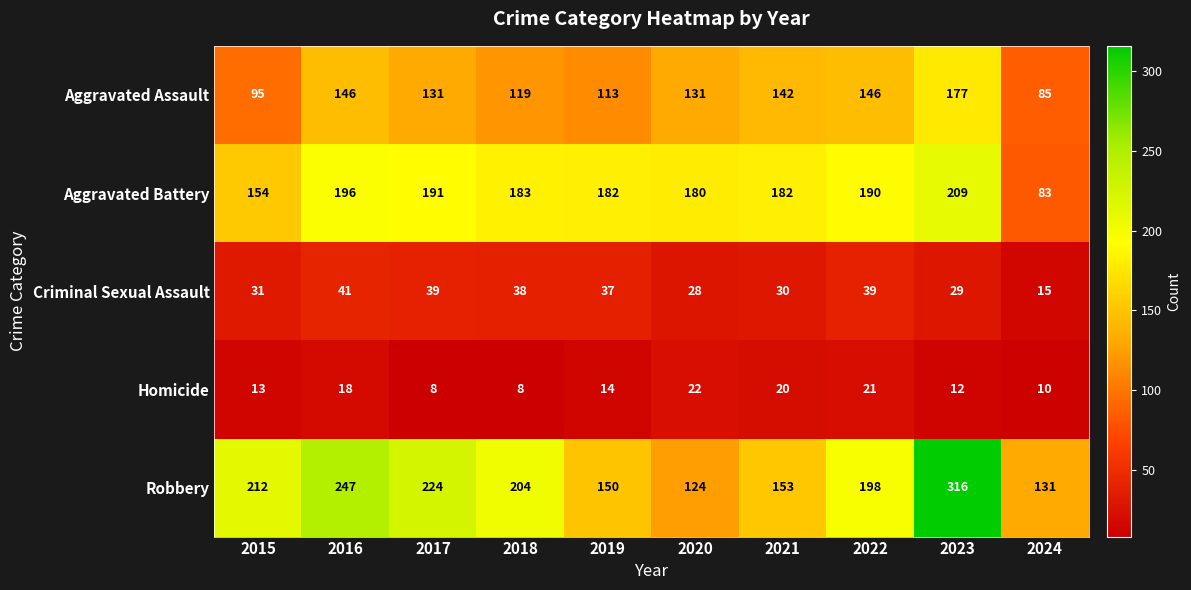

Rank the series at 2019 from lowest to highest value.

Homicide, Criminal Sexual Assault, Aggravated Assault, Robbery, Aggravated Battery